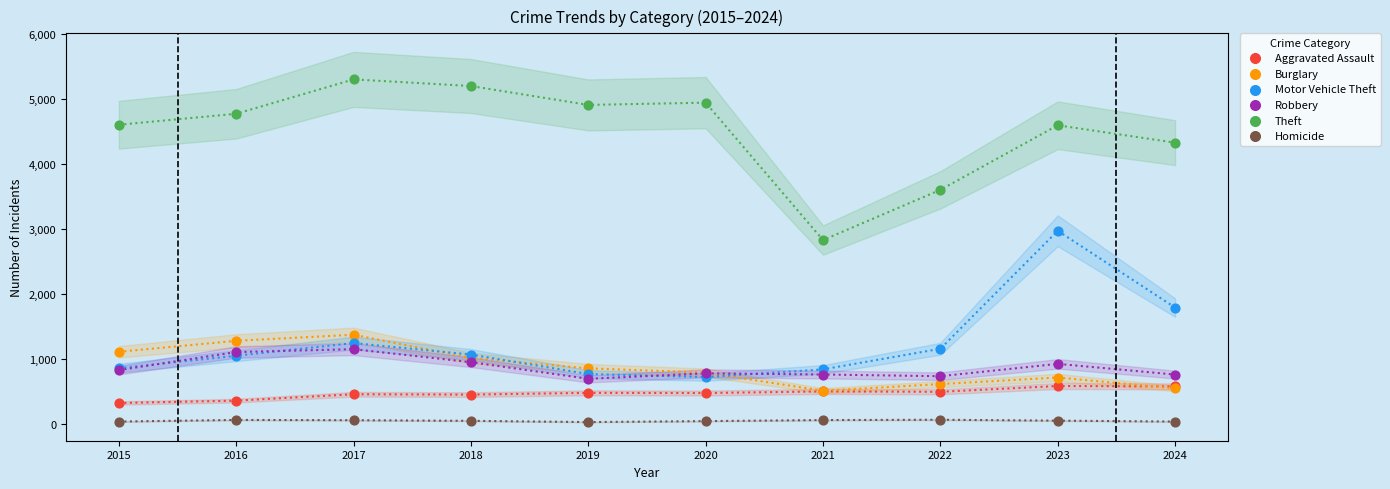

Which series contains the highest Y value?

Theft